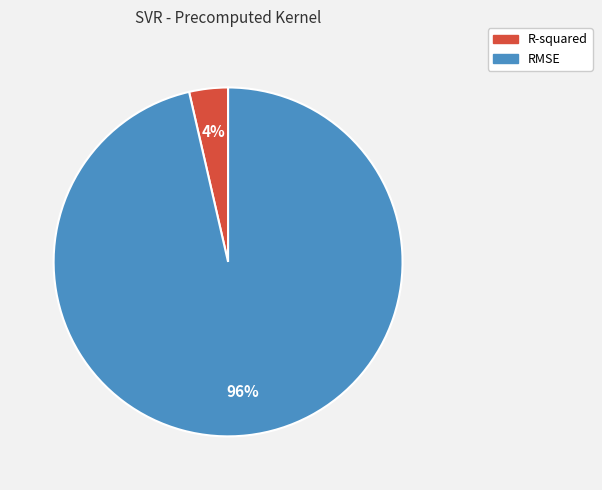

Do RMSE and R-squared together represent more than half of the pie?

Yes